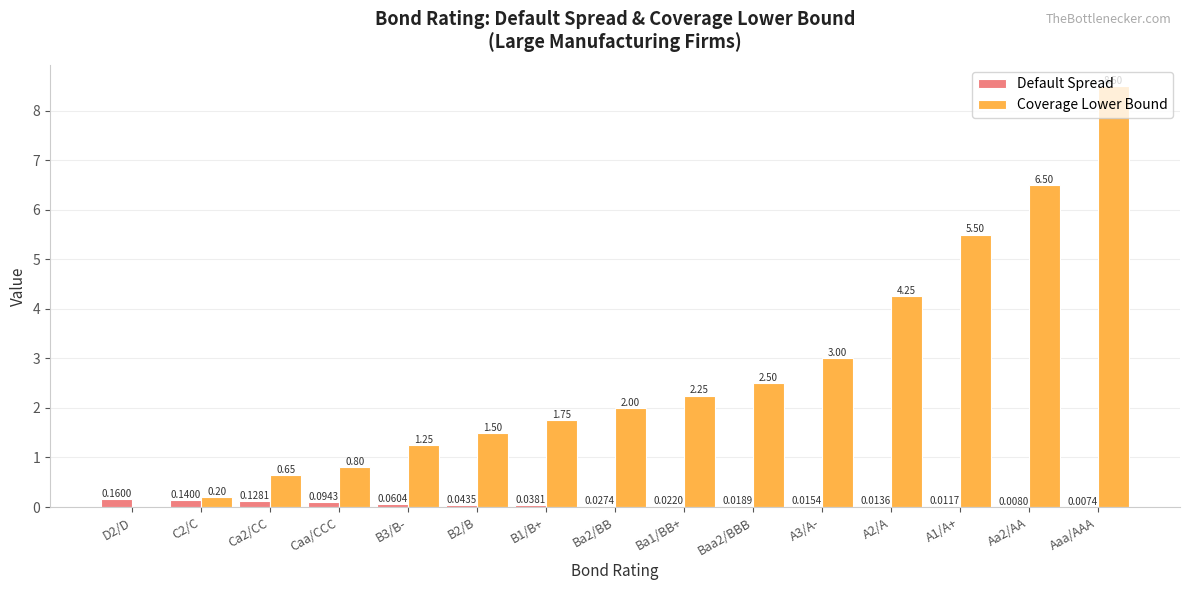

Between B1/B+ and Aaa/AAA, which series saw the biggest shift?

Coverage Lower Bound